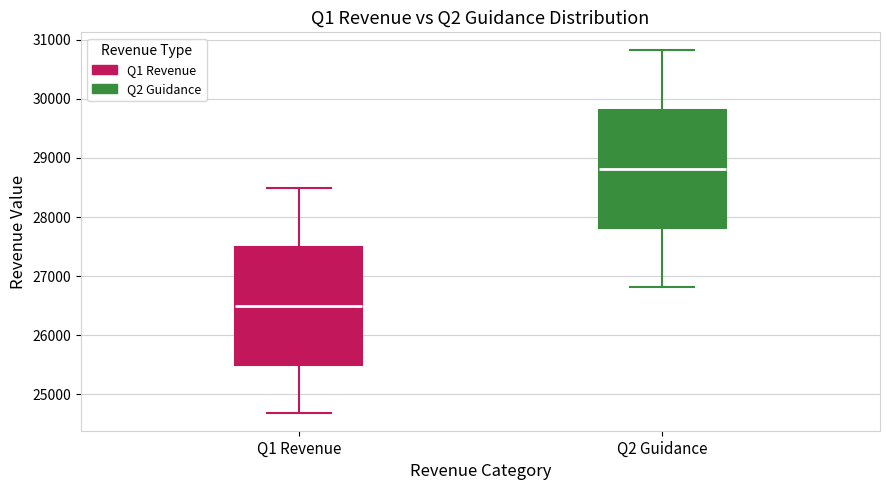

Reading left to right, transcribe this box plot: for each box, give where its median line is, the range the box spans, and where its two whiskers end, as read against the y-axis. The values are not printed on the chart, so give them approximately, as read against the axis.

Q1 Revenue: median 26500, box 25500 to 27500, whiskers 24700 to 28500
Q2 Guidance: median 28800, box 27800 to 29800, whiskers 26800 to 30800